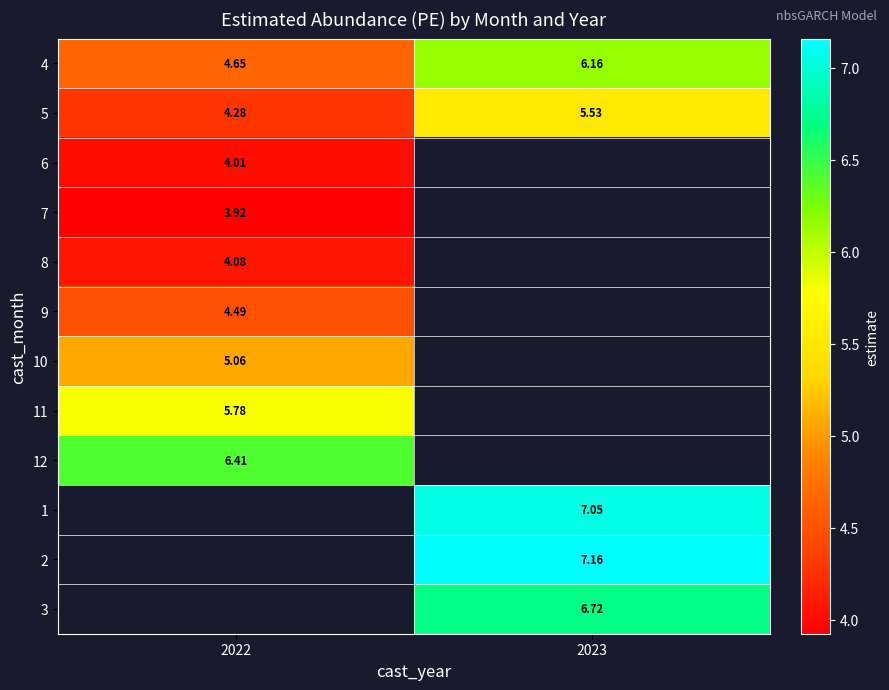

What is the difference between the 4 values at 2023 and 2022?

1.5